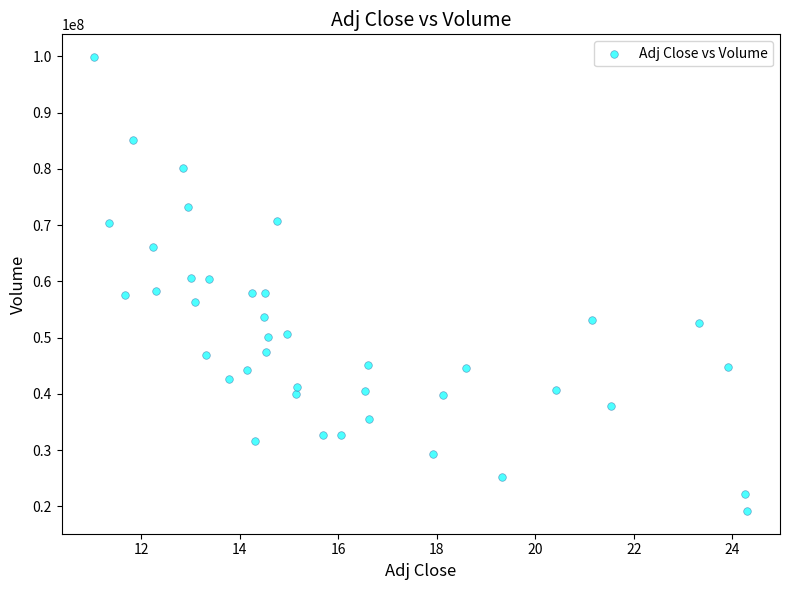

What is the range of Y values (max minus min)?

80700300